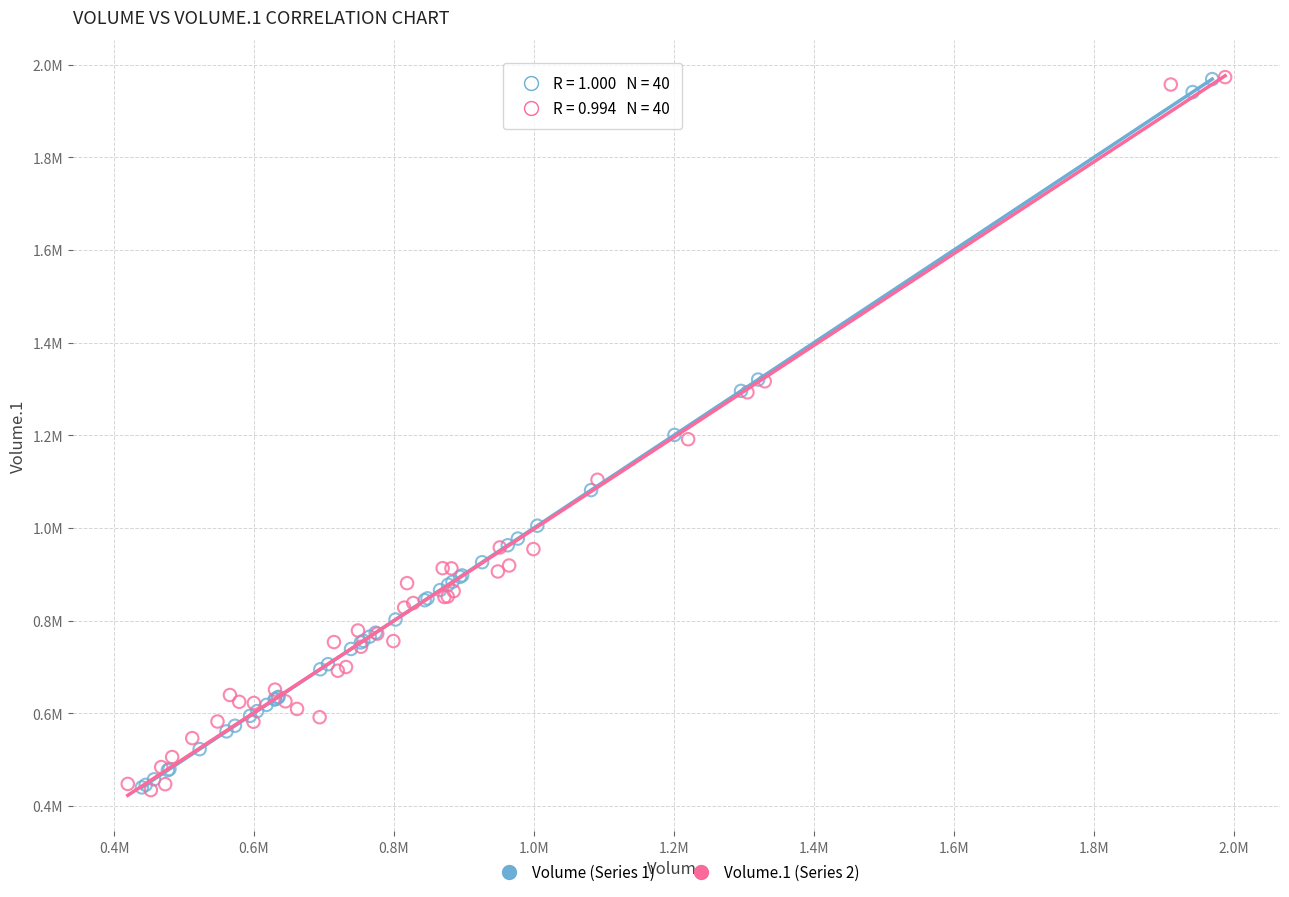

Which series has the largest Y range (max minus min)?

Volume.1 (Series 2)